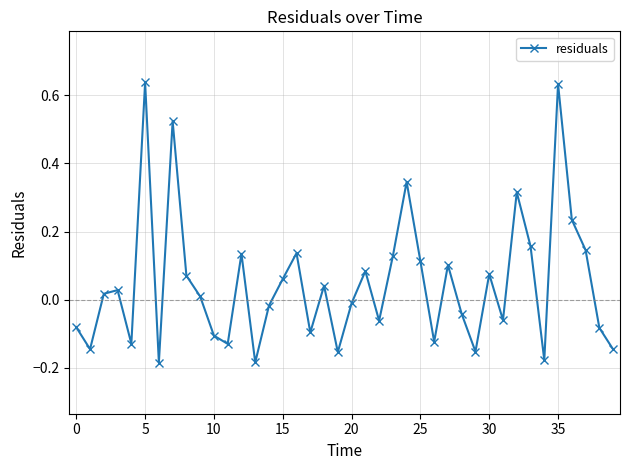

How many distinct data groups are displayed?

1